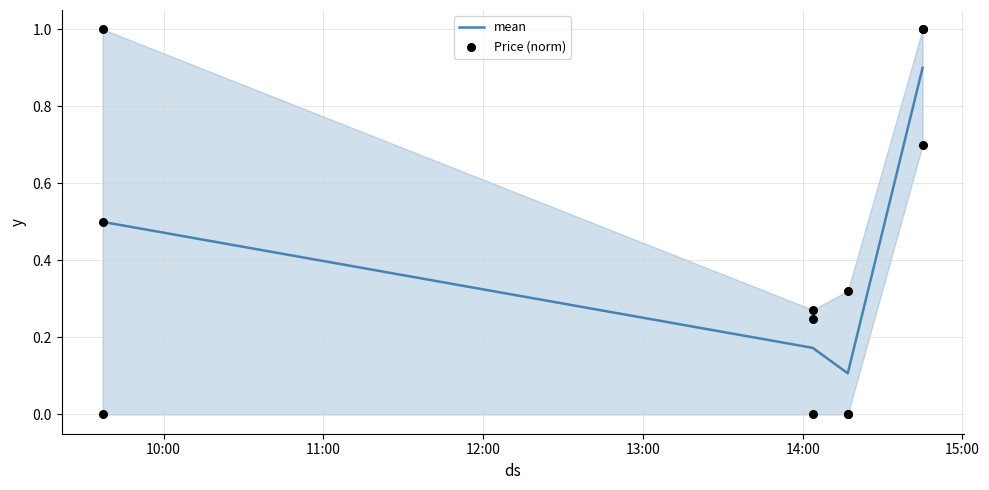

Which series reaches the minimum Y coordinate?

Price (norm)